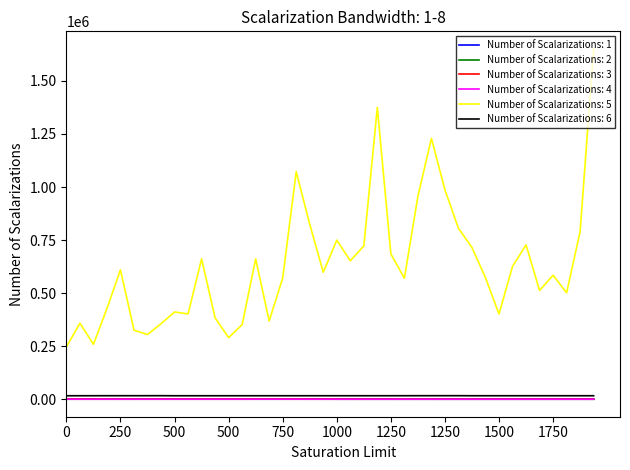

Which series has the widest spread of values?

Number of Scalarizations: 5